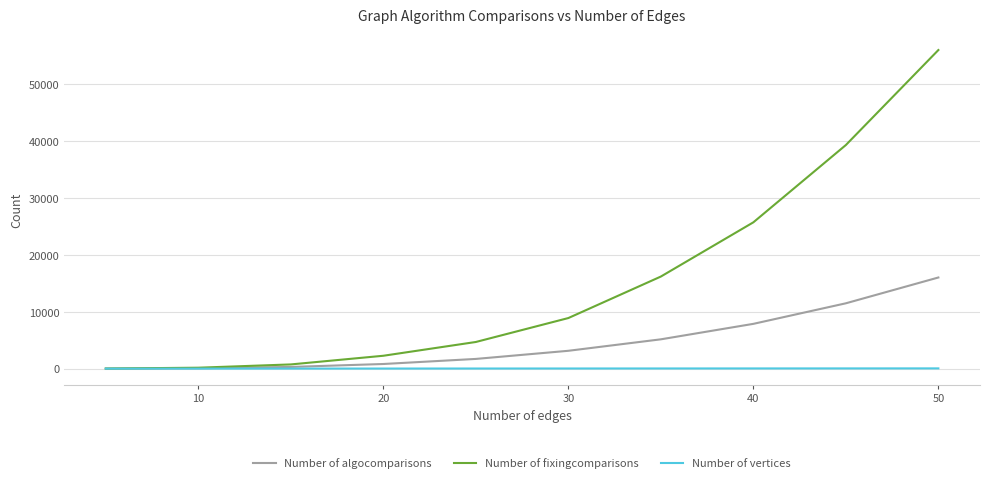

Rank the series by their maximum value, from highest to lowest.

Number of fixingcomparisons, Number of algocomparisons, Number of vertices